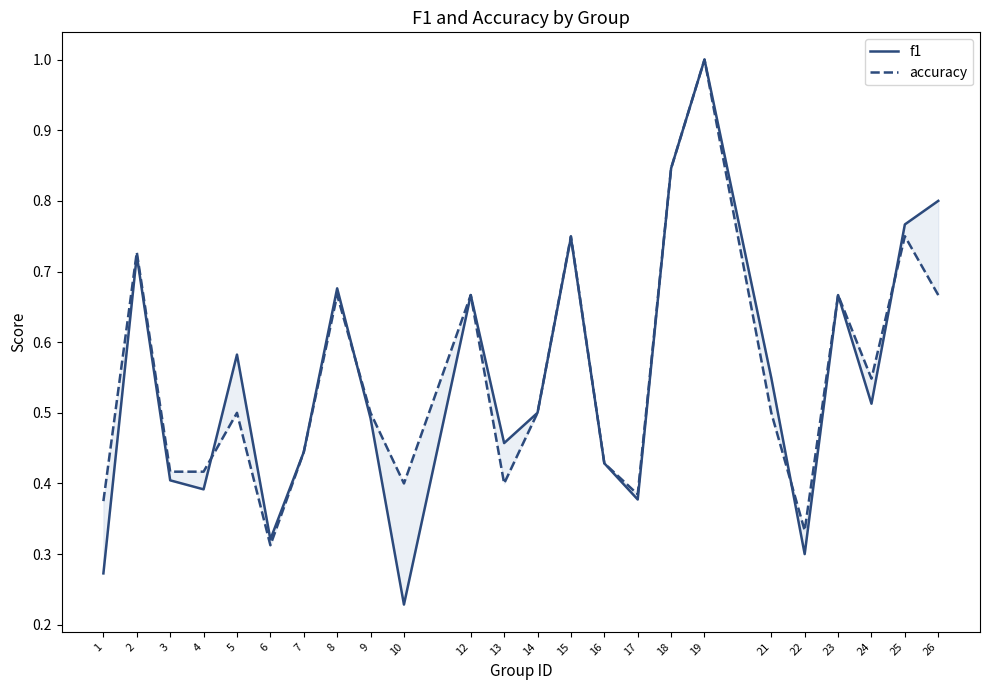

Is it true that accuracy equals 0.2 at 9?

False